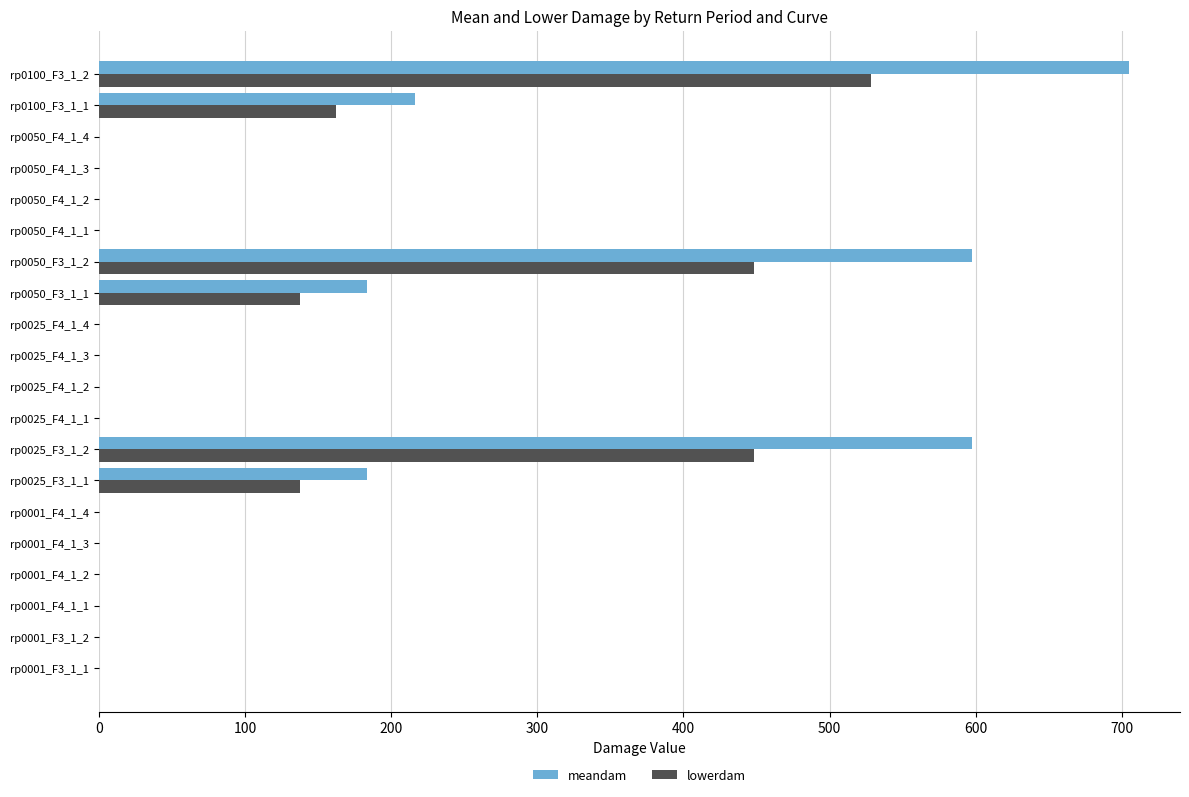

The value of lowerdam at rp0001_F4_1_4 is 0.0. True or false?

True